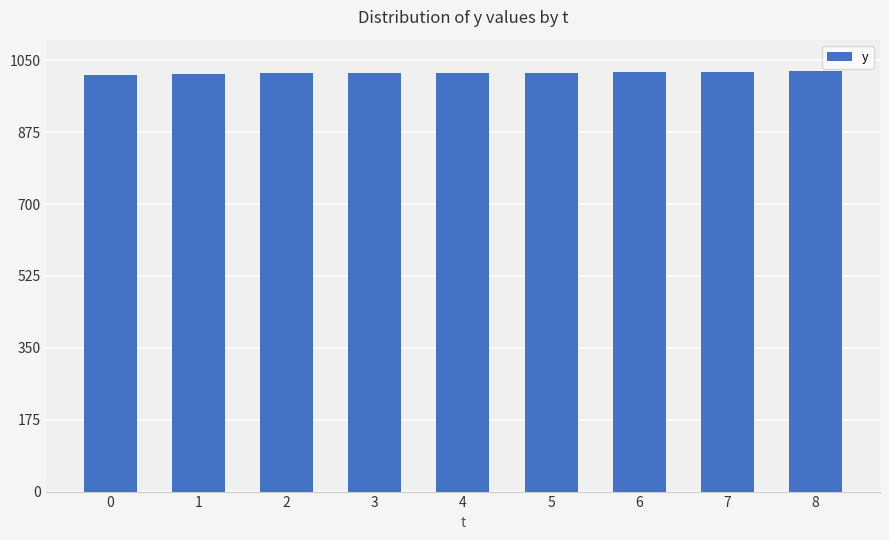

What is the ratio of the value at 1 to the value at 3?

1.0